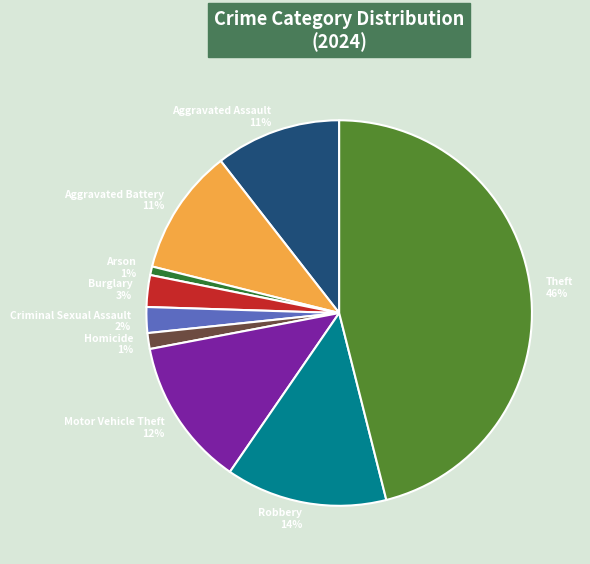

Which has a higher value, Aggravated Assault or Arson?

Aggravated Assault